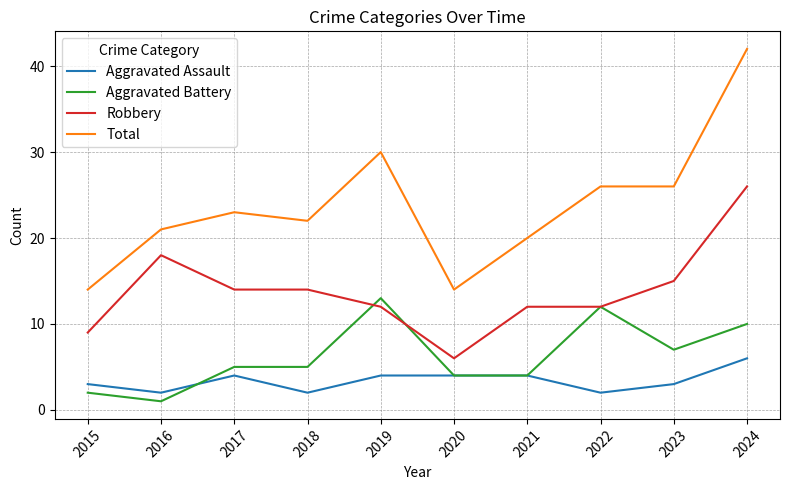

What are all the series names shown in the legend?

Aggravated Assault, Aggravated Battery, Robbery, Total